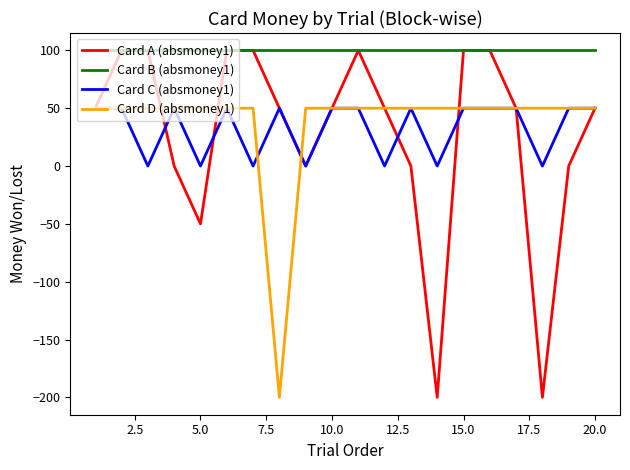

True or false: Card B (absmoney1) and Card D (absmoney1) intersect in this chart.

False